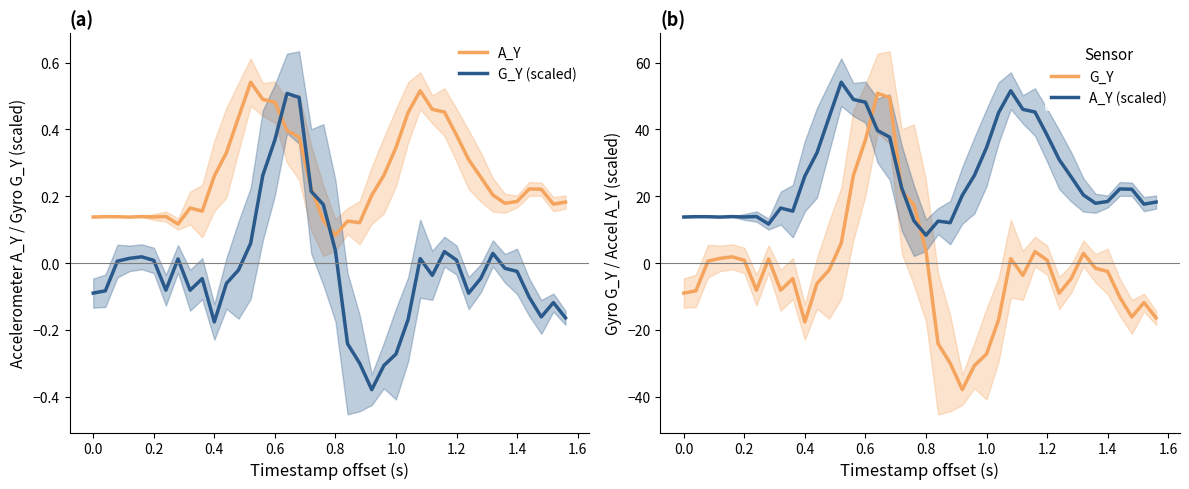

What is the difference between the maximum and minimum values in the A_Y (scaled) series?

45.8